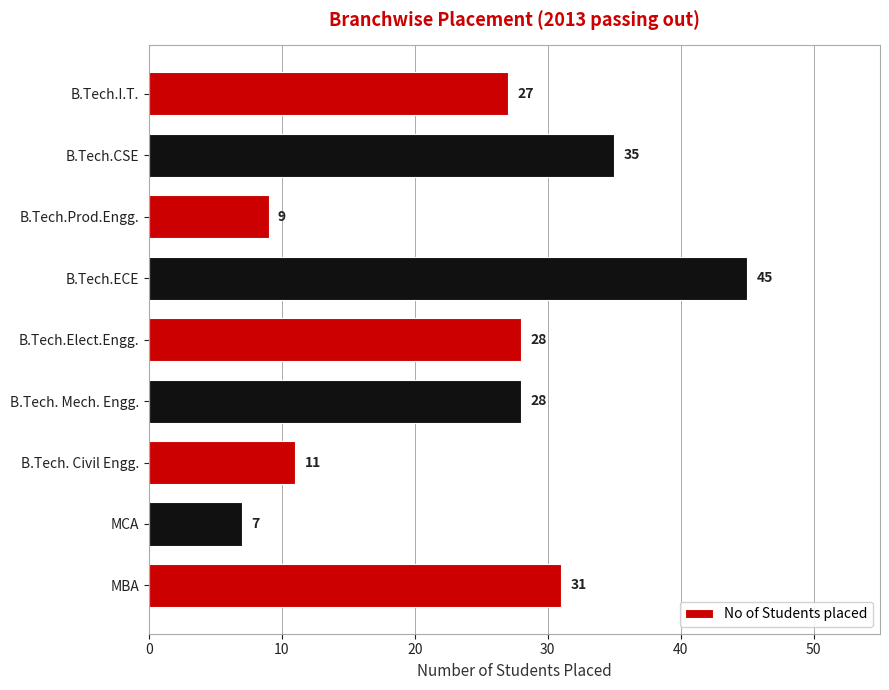

Does the chart contain any negative values?

No